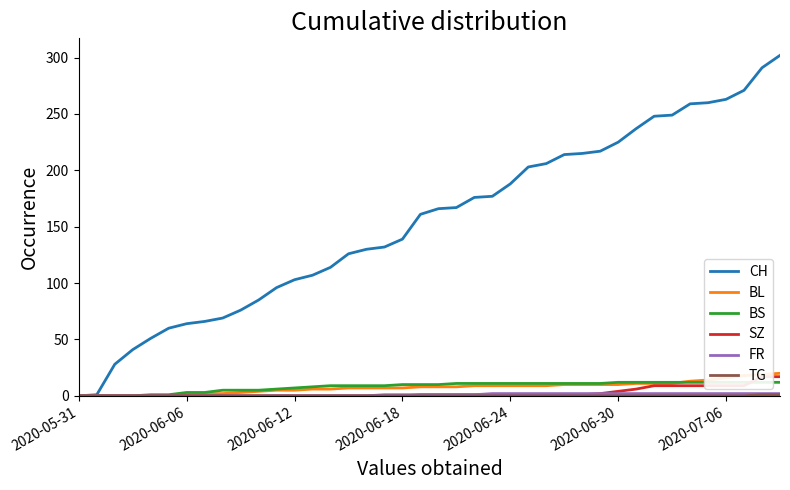

What is the difference between the maximum and minimum values in the BS series?

12